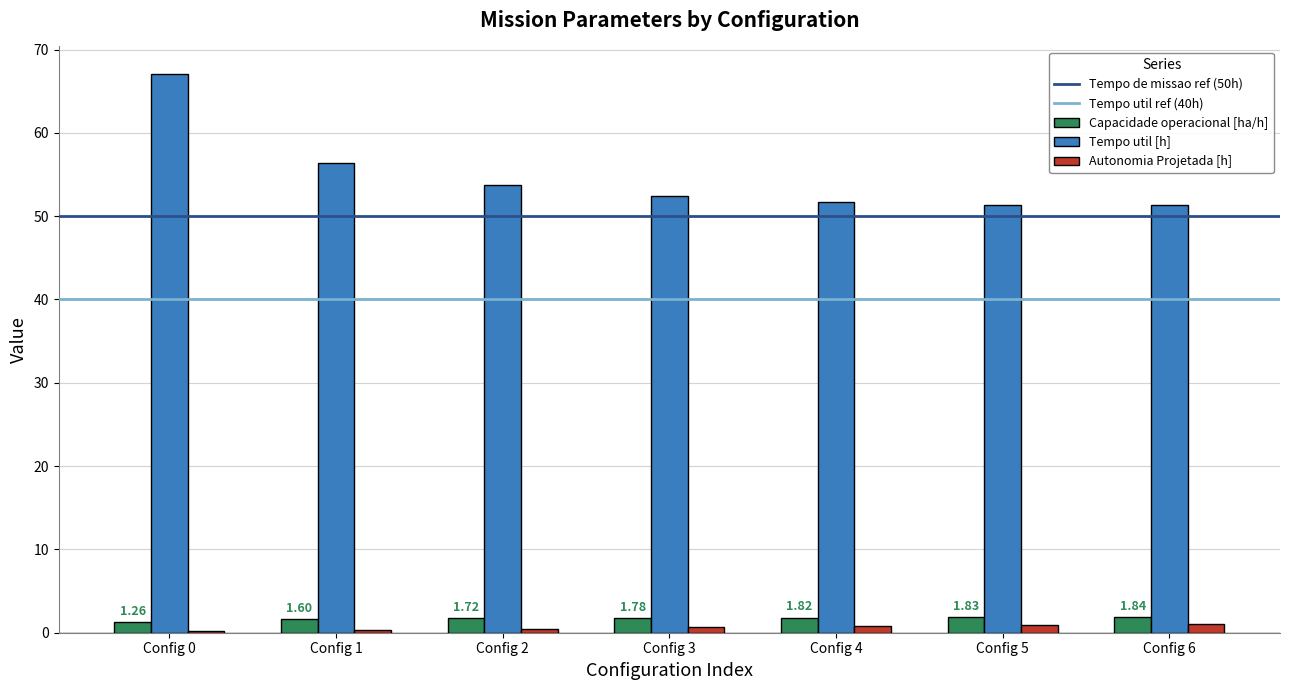

Count the number of data series in this chart.

3